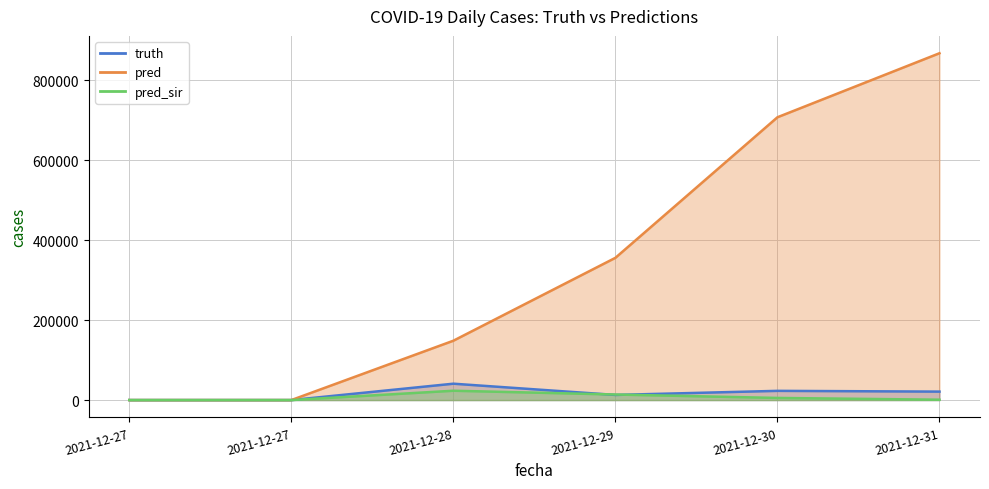

Which series has the largest total across all categories?

pred